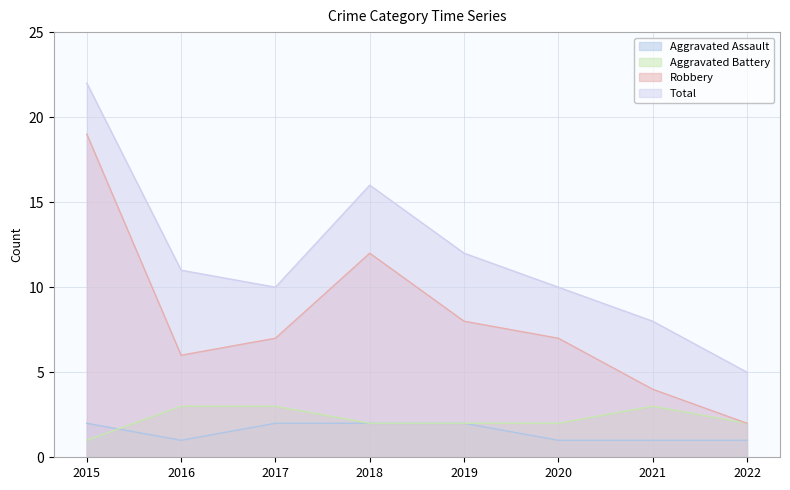

What is the difference between the maximum and second lowest values in the Total series?

14